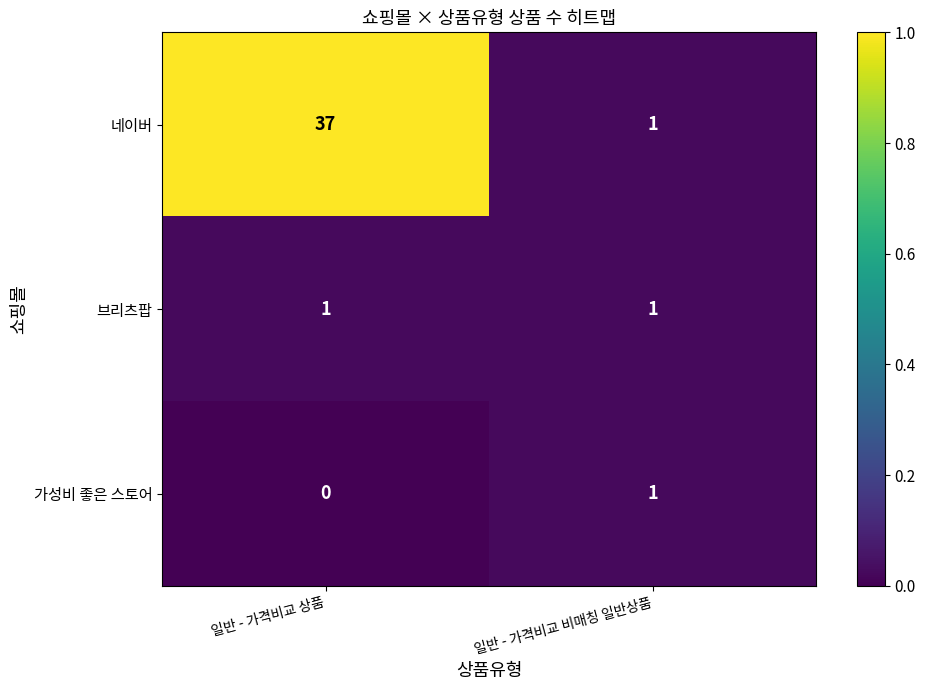

Is it true that 네이버 equals 50 at 일반 - 가격비교 상품?

False